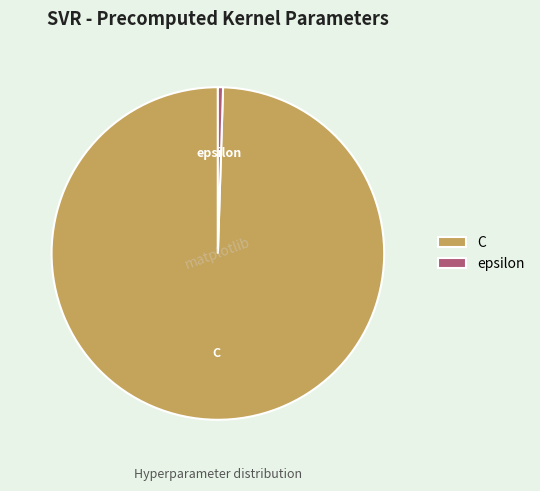

Is there any slice that represents more than half of the pie?

Yes